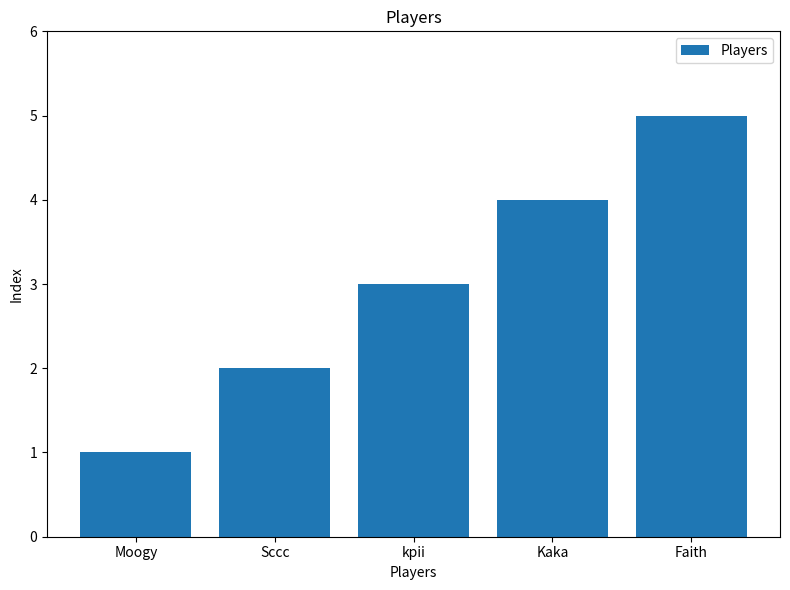

Between Moogy and Sccc, which is larger?

Sccc